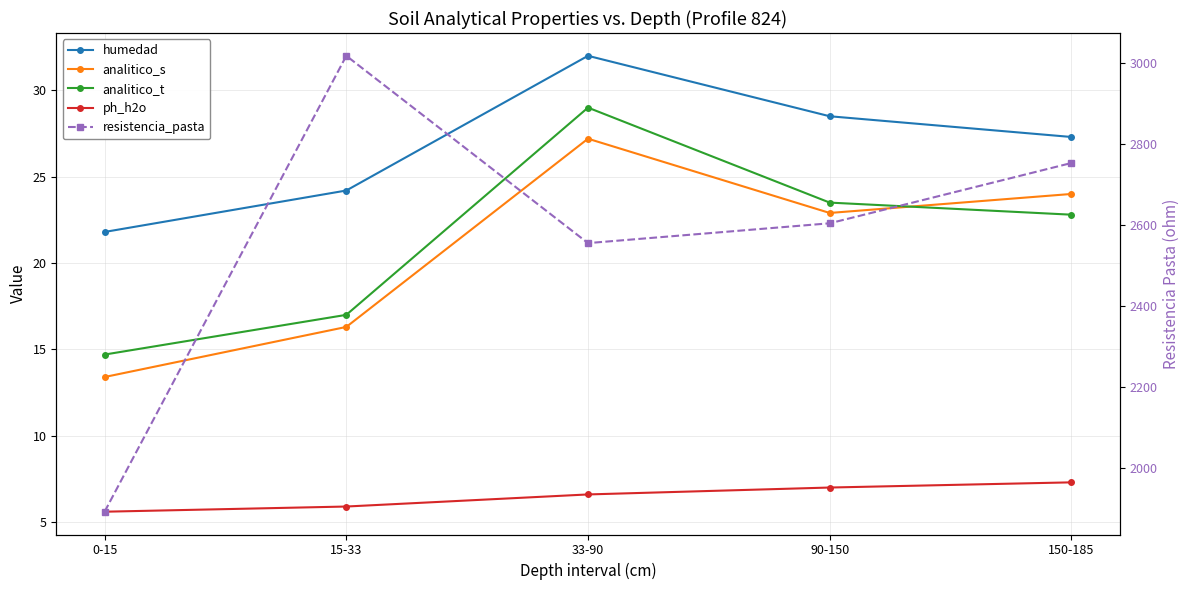

What is the spread (max minus min) of values at 90-150?

2597.0